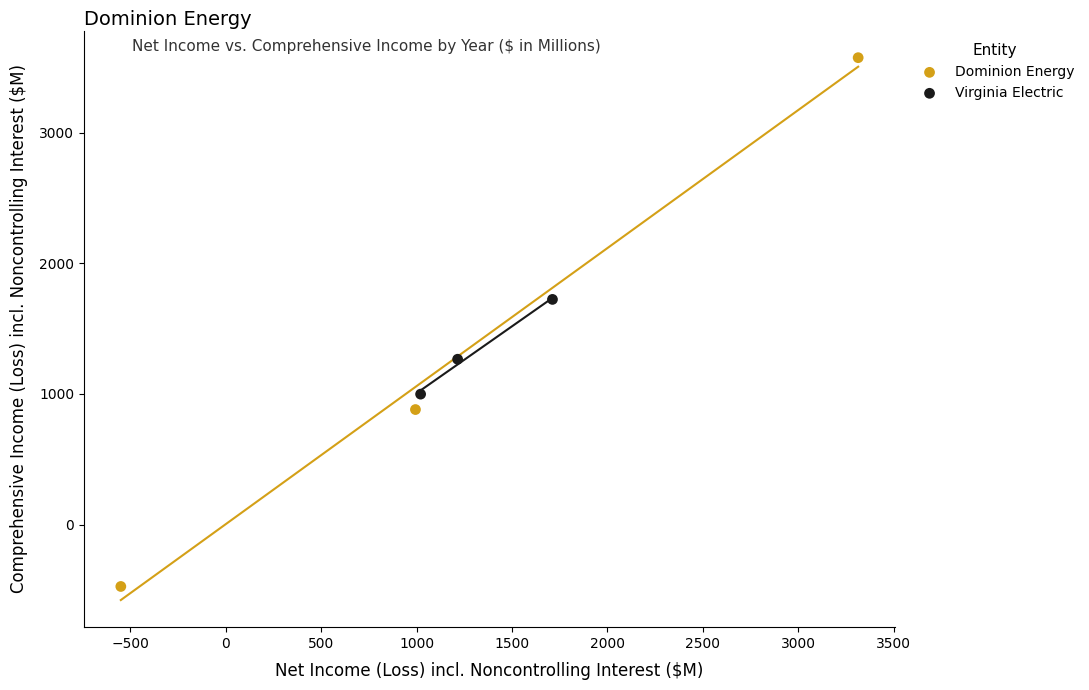

Which series contains the lowest Y value?

Dominion Energy